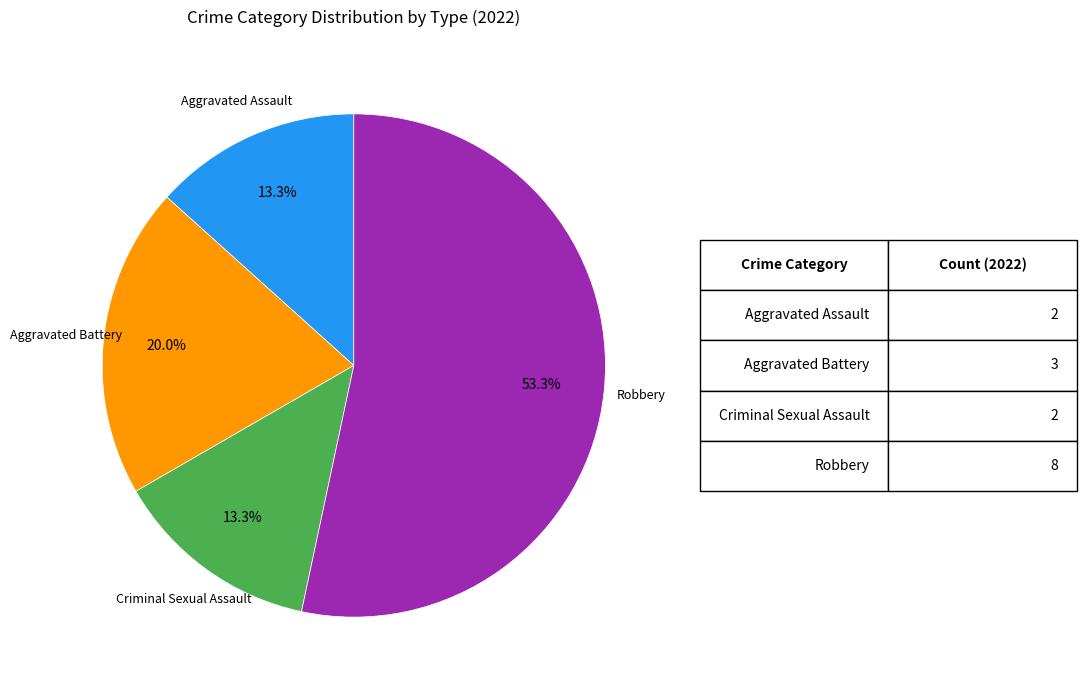

What percentage is the Robbery slice, to the nearest percent?

53%